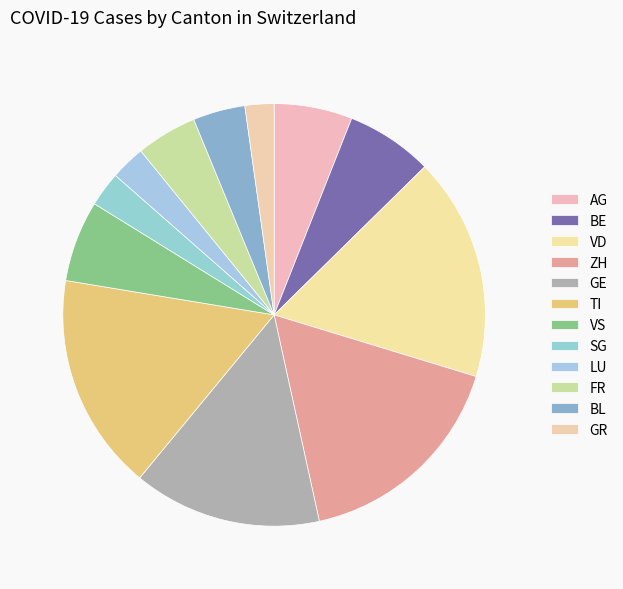

How many segments does this pie chart have?

12